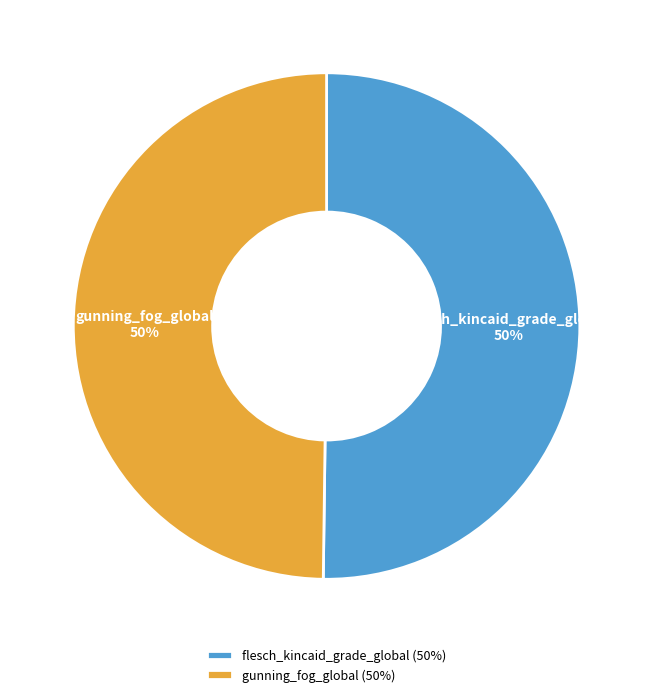

Do gunning_fog_global and flesch_kincaid_grade_global together represent more than half of the pie?

Yes